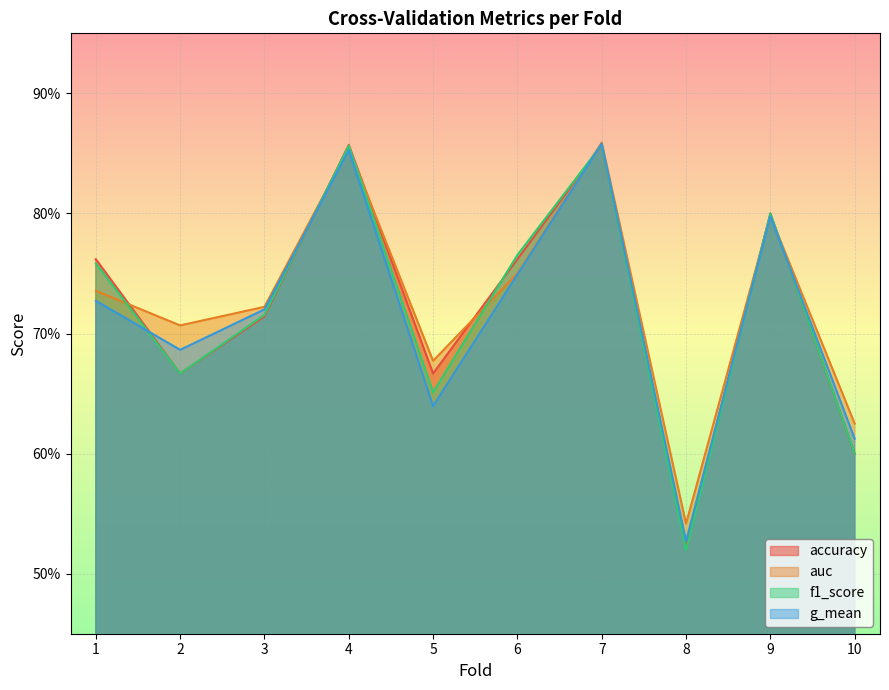

Reading right to left, extract all data points from this chart.

accuracy: 10=0.6	9=0.8	8=0.5	7=0.9	6=0.8	5=0.7	4=0.9	3=0.7	2=0.7	1=0.8
auc: 10=0.6	9=0.8	8=0.5	7=0.9	6=0.8	5=0.7	4=0.9	3=0.7	2=0.7	1=0.7
f1_score: 10=0.6	9=0.8	8=0.5	7=0.9	6=0.8	5=0.7	4=0.9	3=0.7	2=0.7	1=0.8
g_mean: 10=0.6	9=0.8	8=0.5	7=0.9	6=0.7	5=0.6	4=0.9	3=0.7	2=0.7	1=0.7